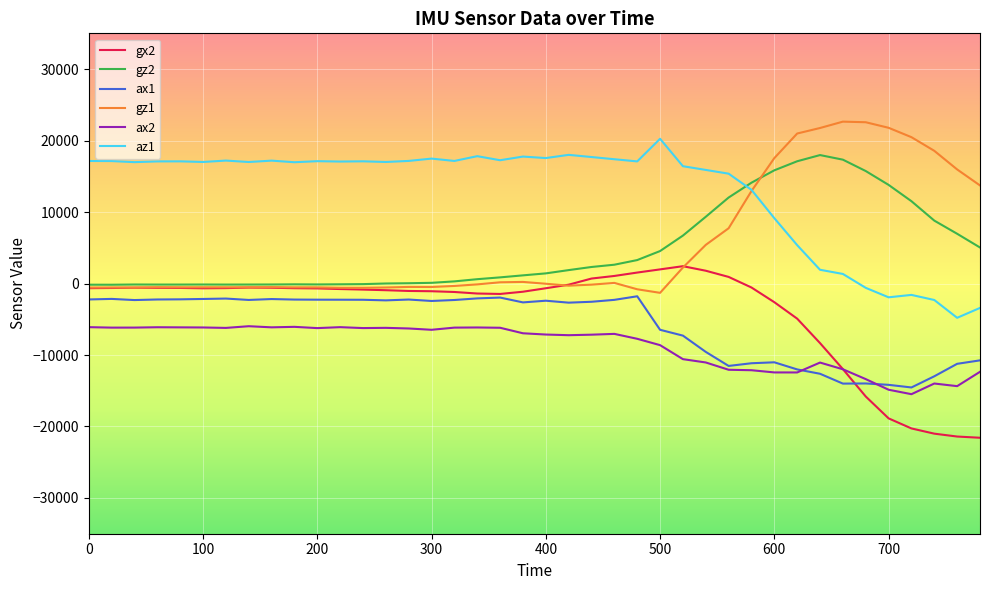

True or false: ax1 and gz2 cross at least once.

False